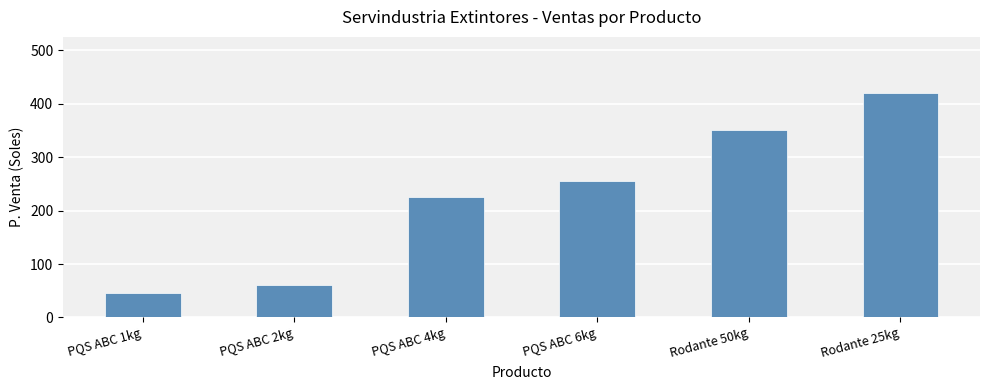

Which category has the lowest value across all series?

PQS ABC 1kg